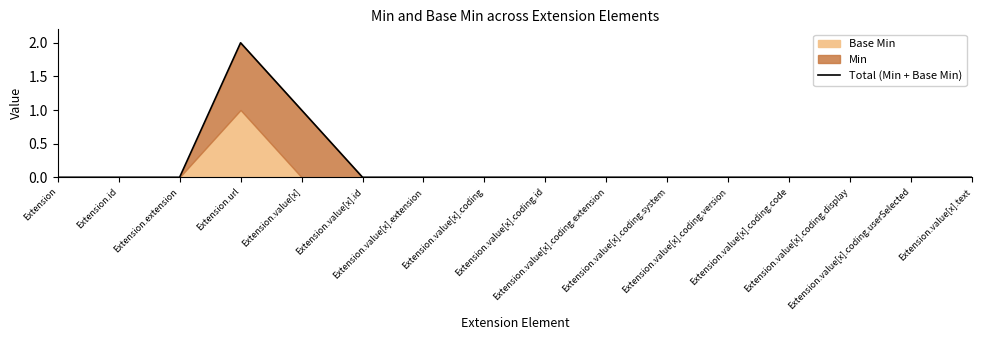

Which label corresponds to the largest value in the chart?

Extension.url